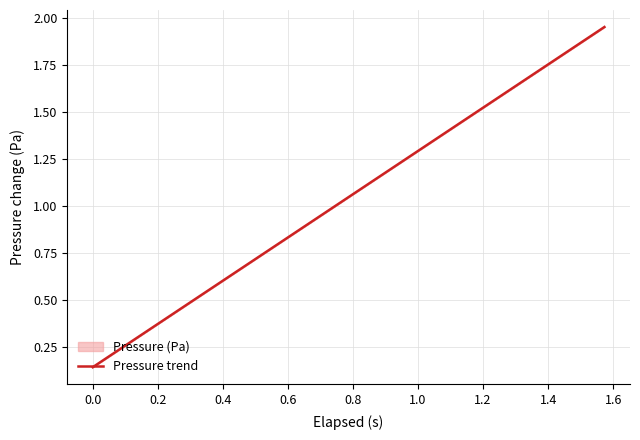

Reading left to right, extract all data points from this chart.

0.1	0.2	0.2	0.3	0.3	0.4	0.4	0.5	0.5	0.6	0.6	0.7	0.7	0.7	0.8	0.8	0.9	0.9	1.0	1.0	1.1	1.1	1.2	1.2	1.3	1.3	1.4	1.4	1.4	1.5	1.5	1.6	1.6	1.7	1.7	1.8	1.8	1.9	1.9	2.0